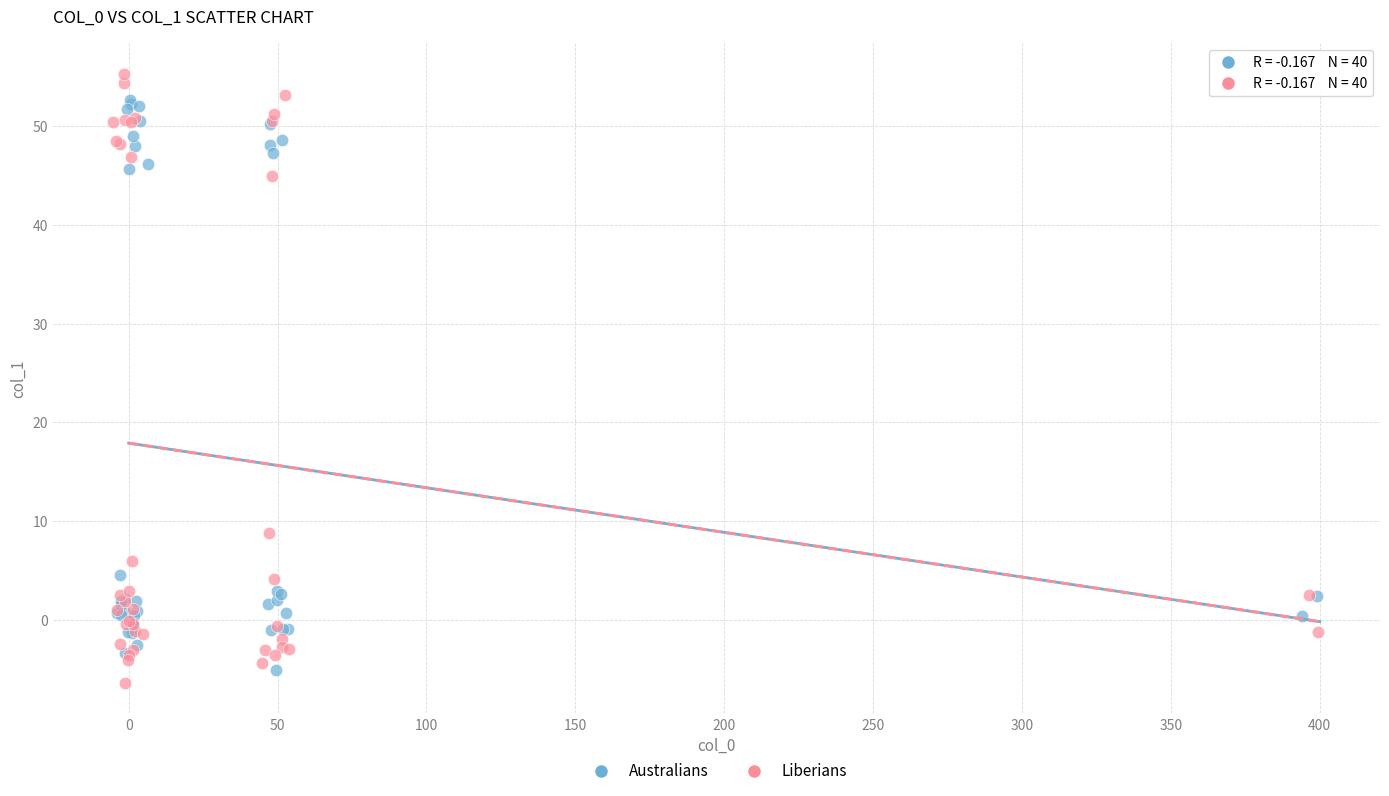

Which series has the largest Y range (max minus min)?

Liberians